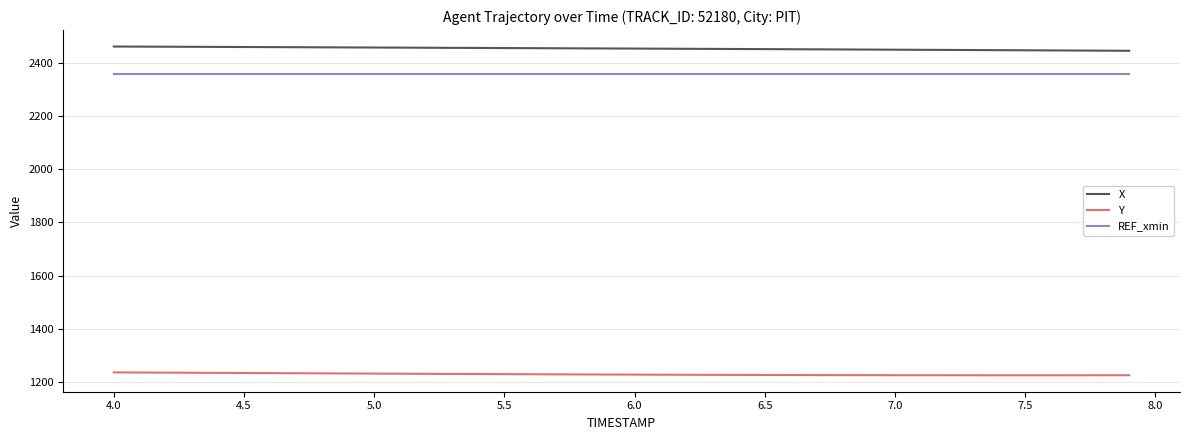

What are all the series names shown in the legend?

X, Y, REF_xmin